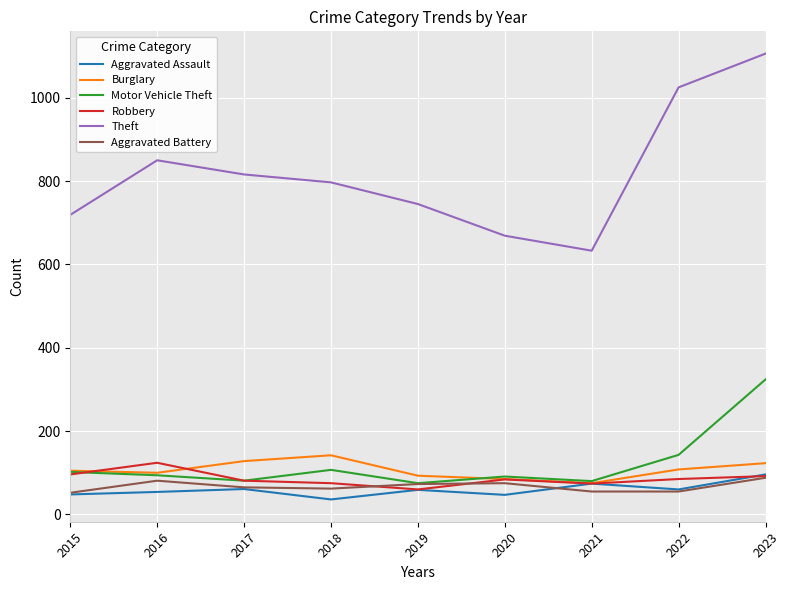

What is the difference between the maximum and minimum values in the Motor Vehicle Theft series?

249